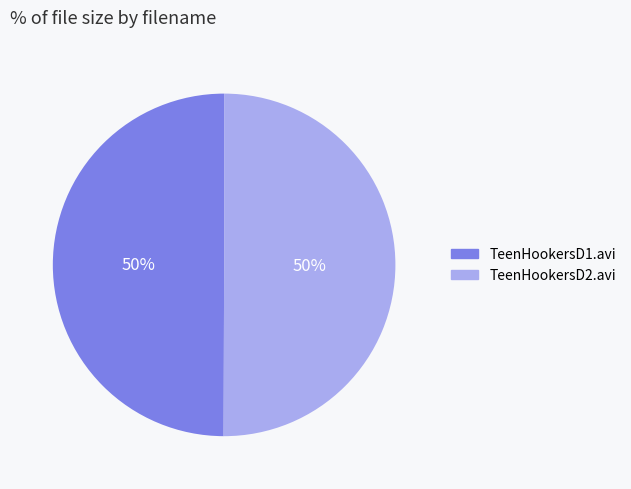

How many segments does this pie chart have?

2